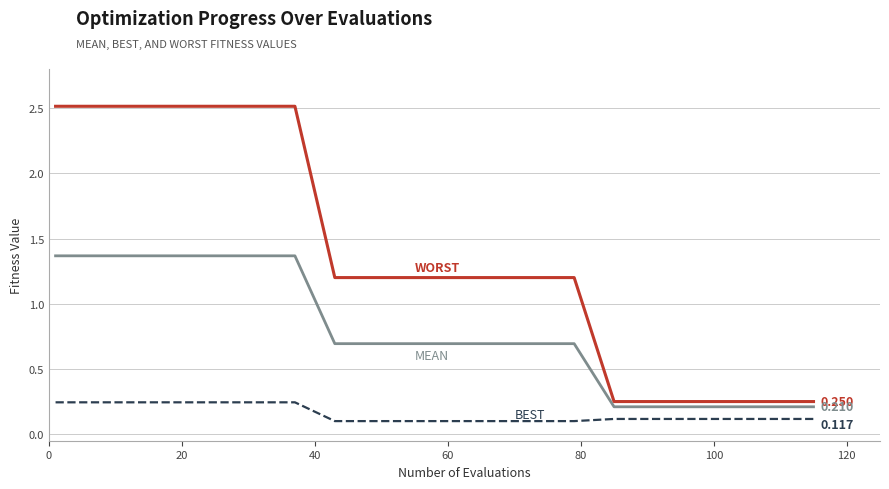

How many lines are shown in the chart?

3